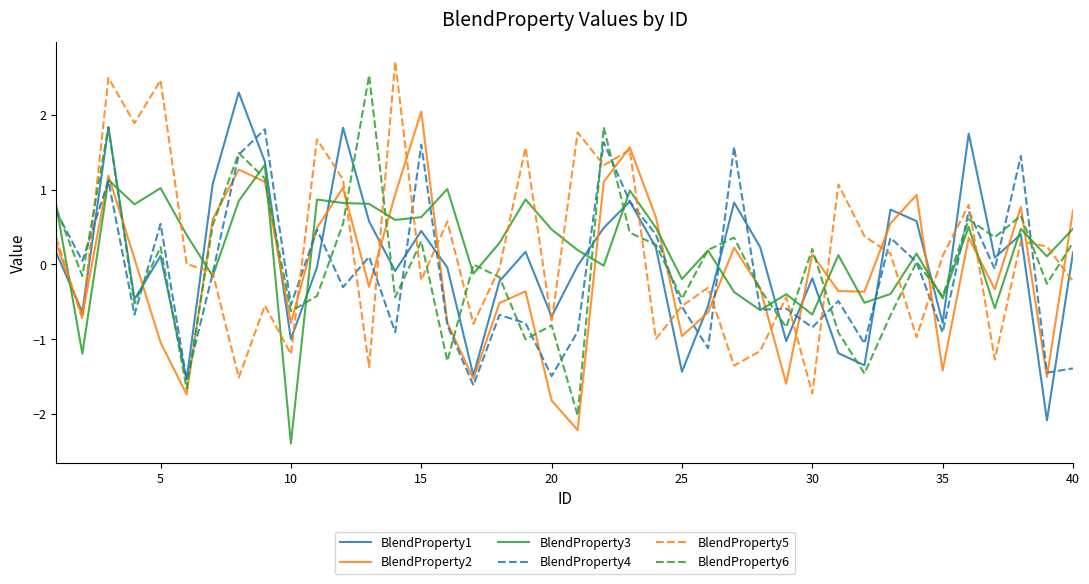

What are all the series names shown in the legend?

BlendProperty1, BlendProperty2, BlendProperty3, BlendProperty4, BlendProperty5, BlendProperty6